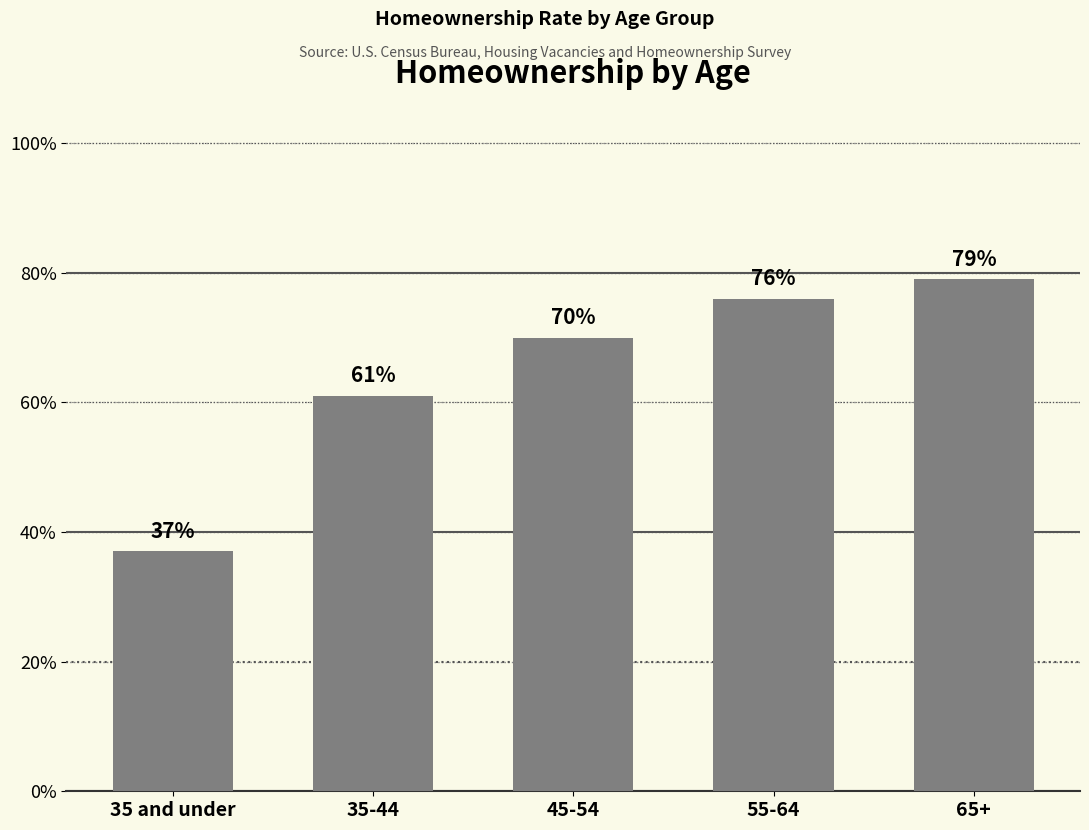

The chart shows a value of 0.2 at 35-44. True or false?

False